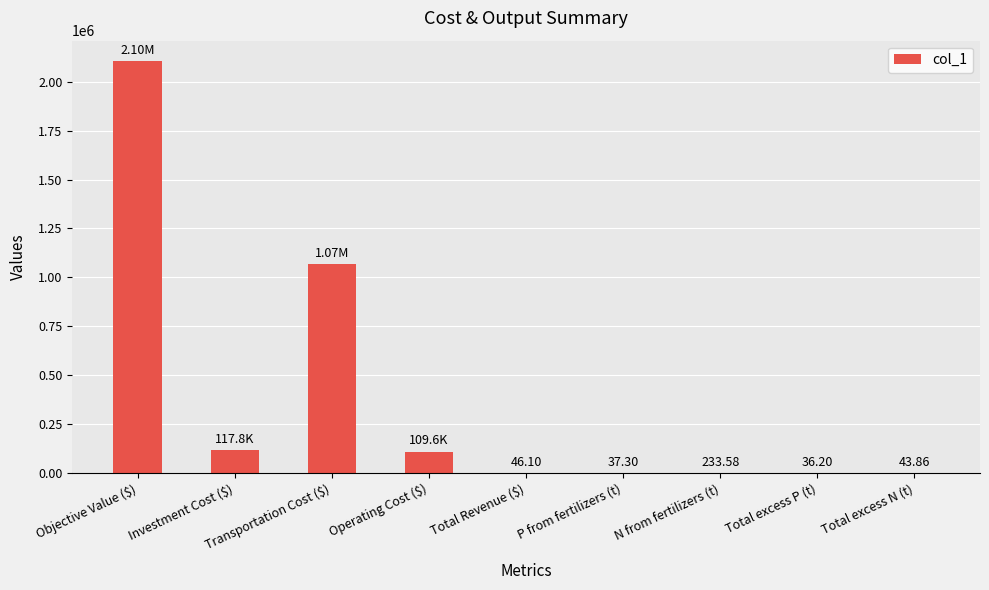

What is the sum of the values at Transportation Cost ($) and Total excess P (t)?

1068223.5